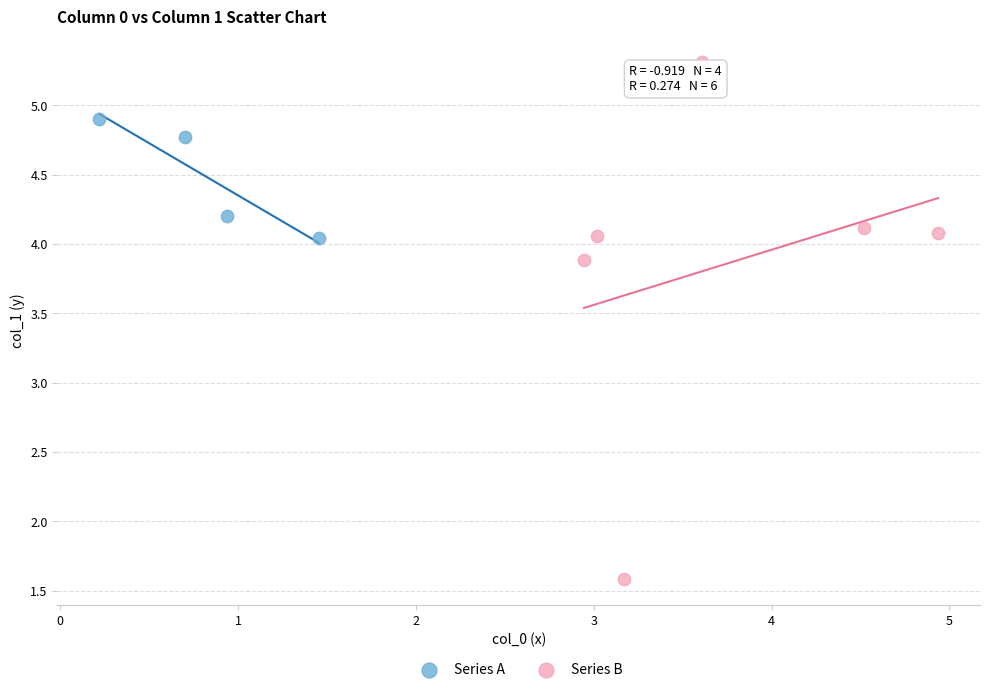

Which series reaches the minimum Y coordinate?

Series B